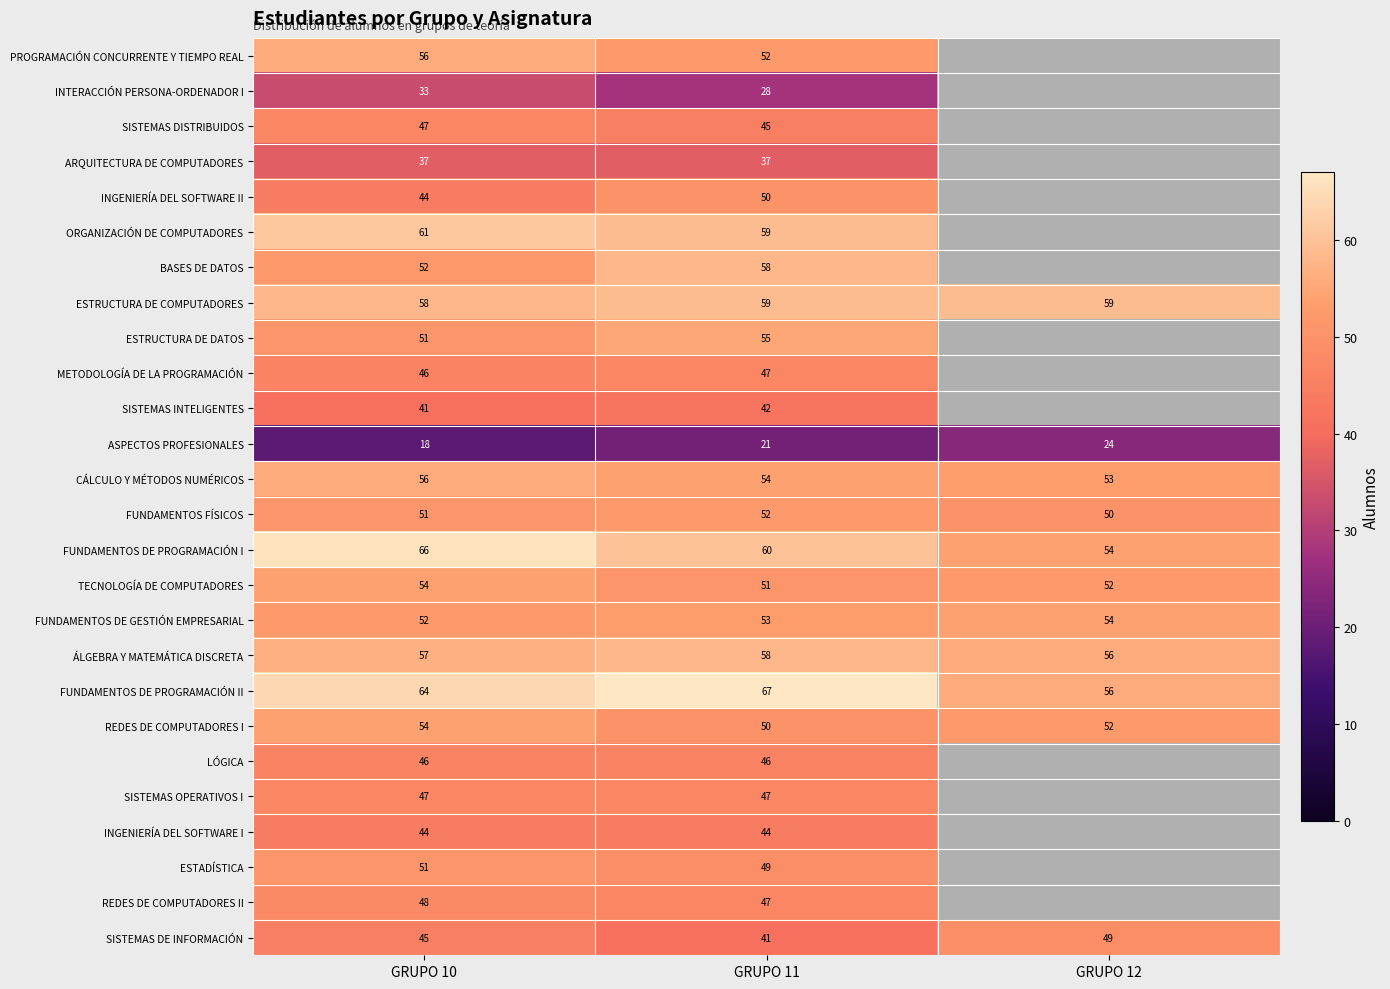

Between GRUPO 12 and GRUPO 10, which is larger?

GRUPO 10